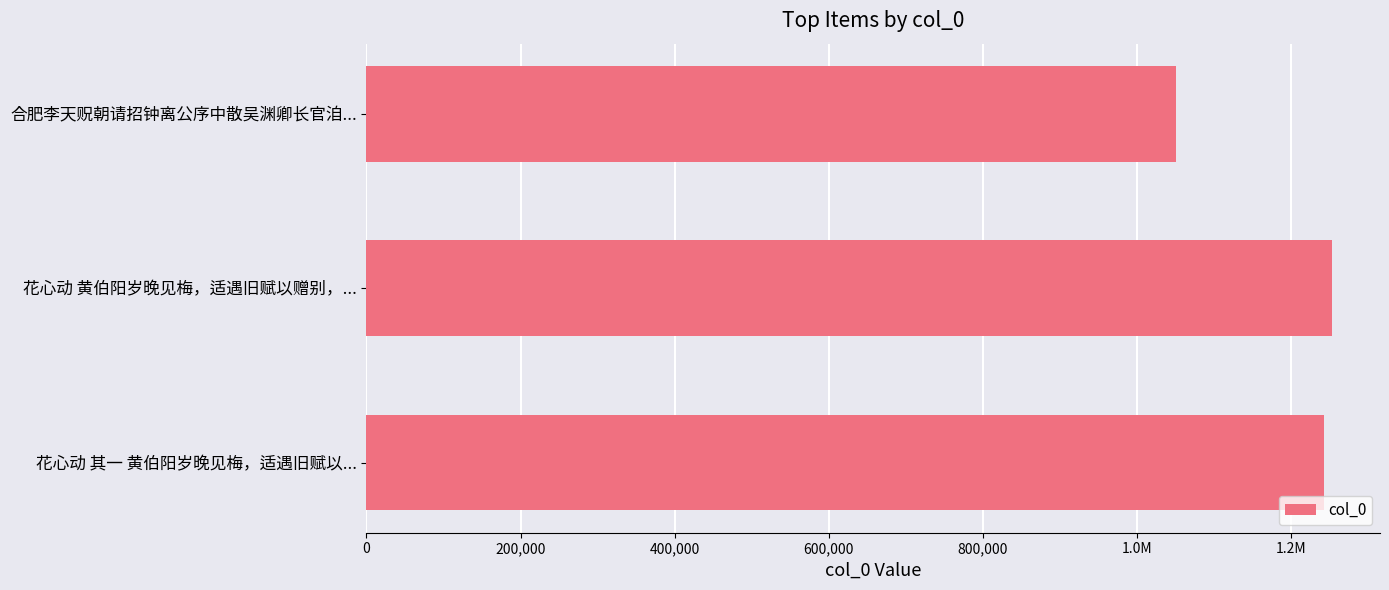

Are the bars horizontal?

Yes